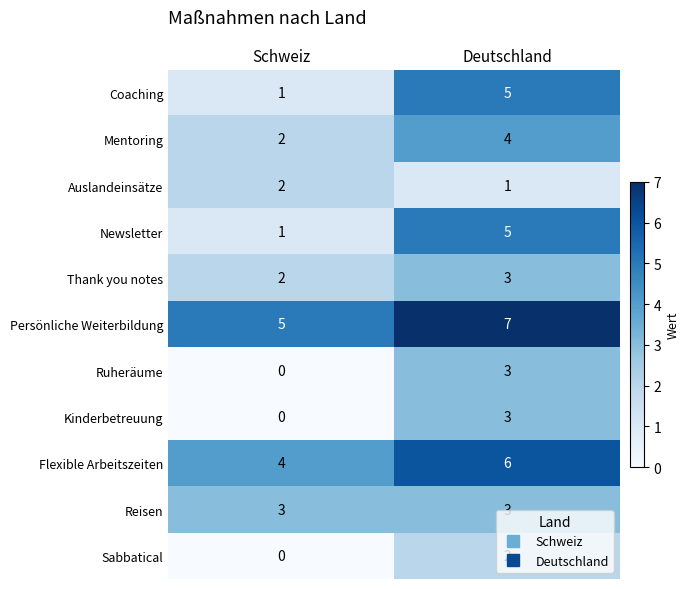

What is the total value across all series at Deutschland?

42